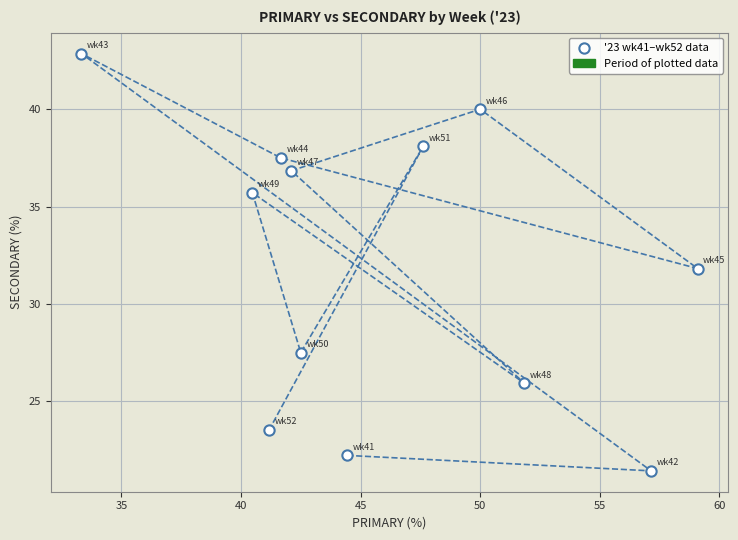

What is the average X value?

46.0